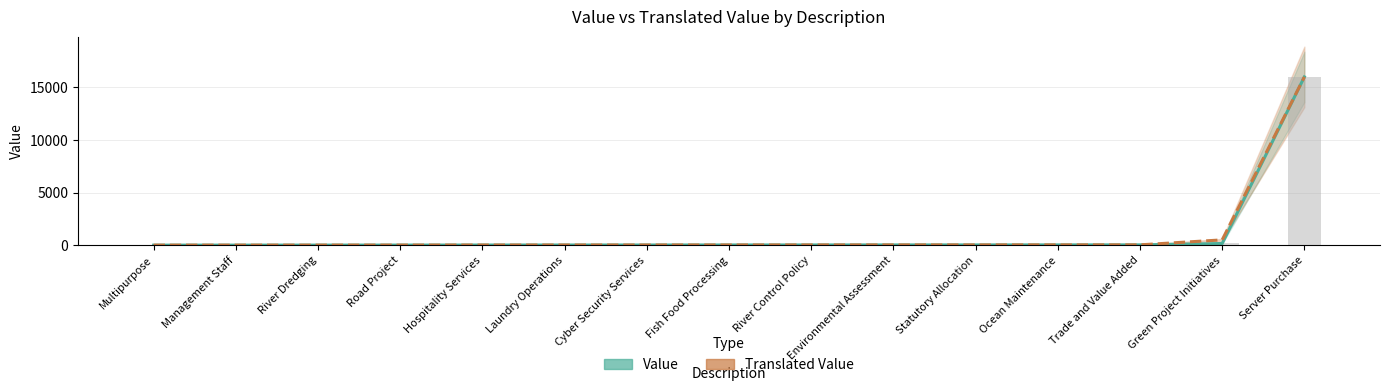

What is the total value across all series at Management Staff?

2